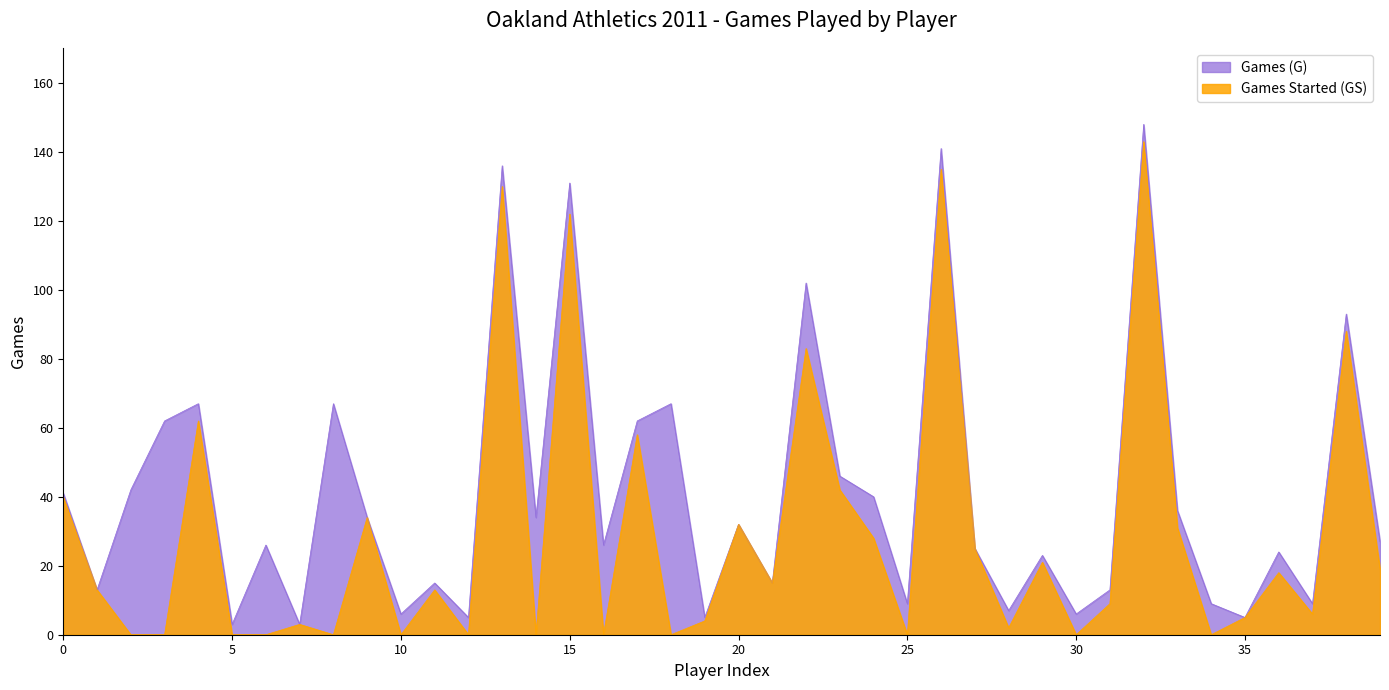

The value of Games Started (GS) at Cliff Pennington is 143. True or false?

True